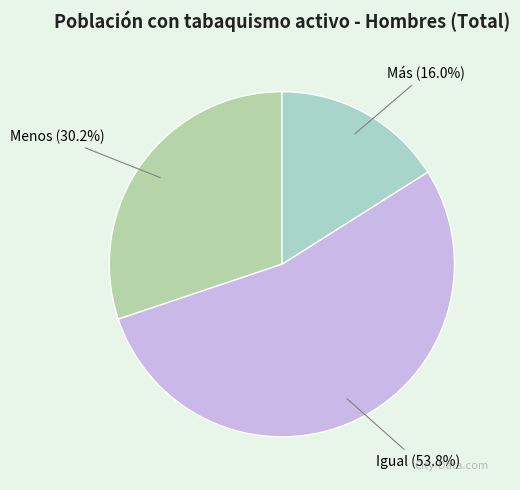

To the nearest percent, what is the difference between the Menos and Más slice percentages?

14%